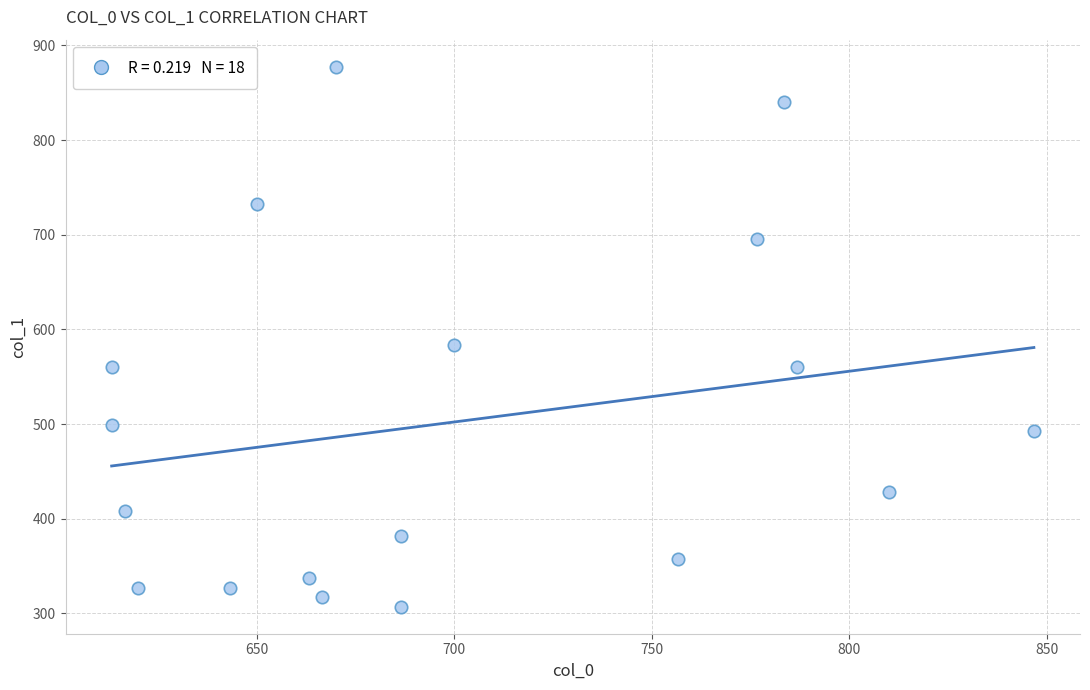

What Y value in the scatter plot is closest to 592?

583.9